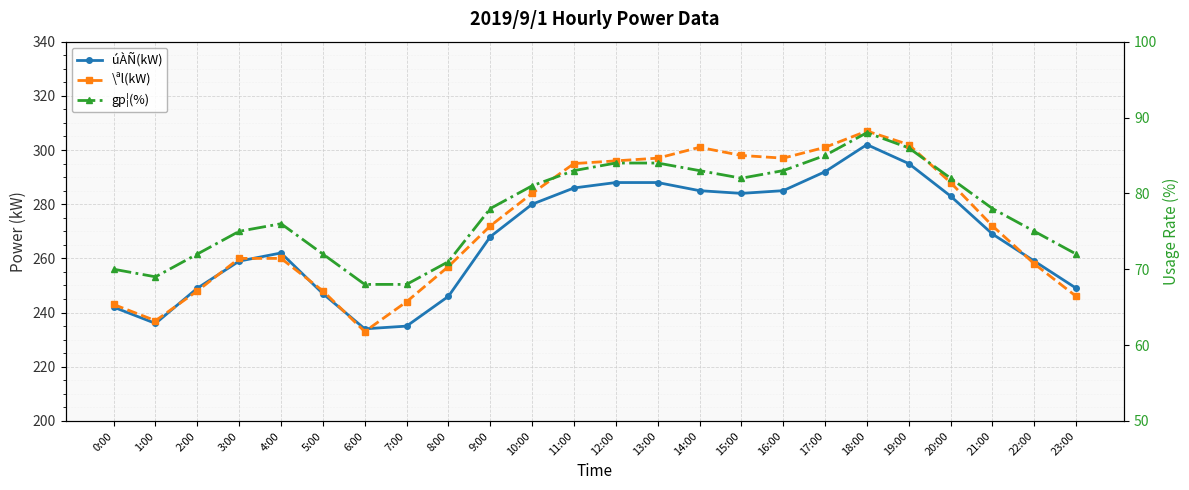

In gp¦(%), how many points are lower than both neighbors (excluding endpoints)?

2